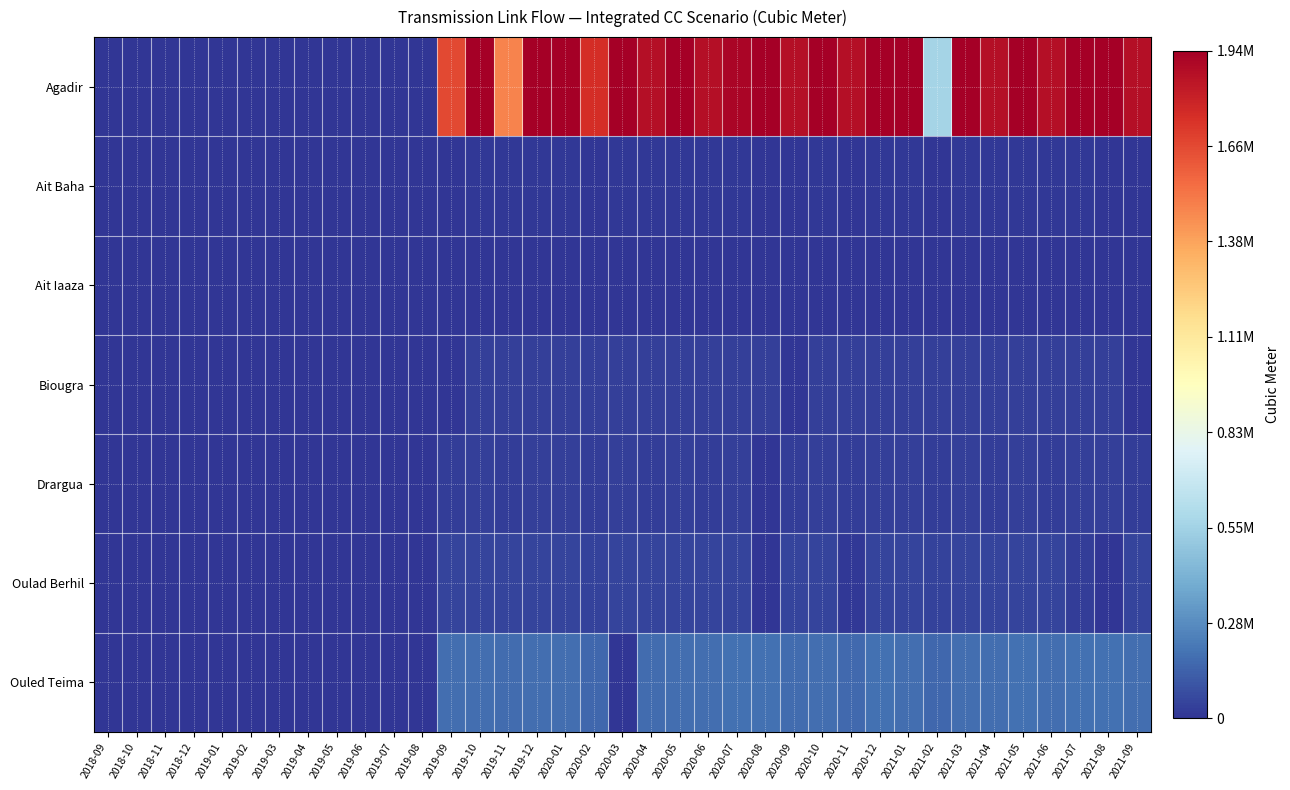

List the series in order of their peak value, lowest first.

Ait Iaaza, Ait Baha, Drargua, Biougra, Oulad Berhil, Ouled Teima, Agadir